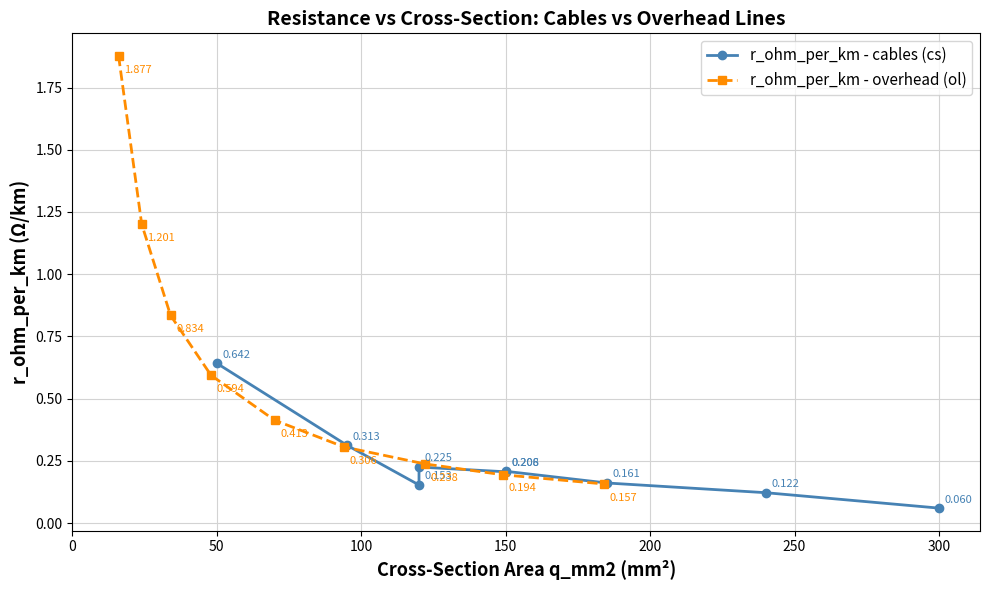

True or false: r_ohm_per_km - overhead (ol) has more than 0 interior local peaks.

False